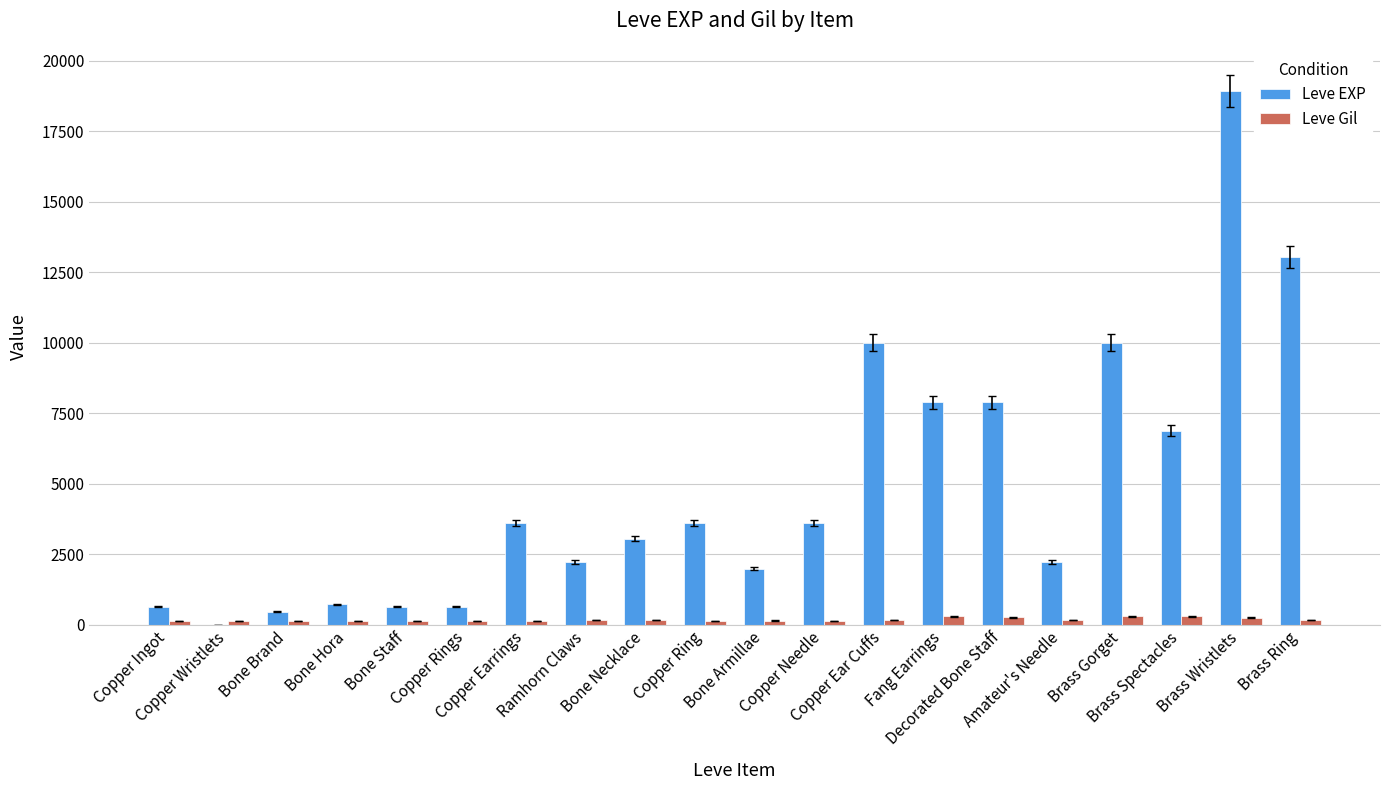

What is the sum of all Leve EXP values?

97911